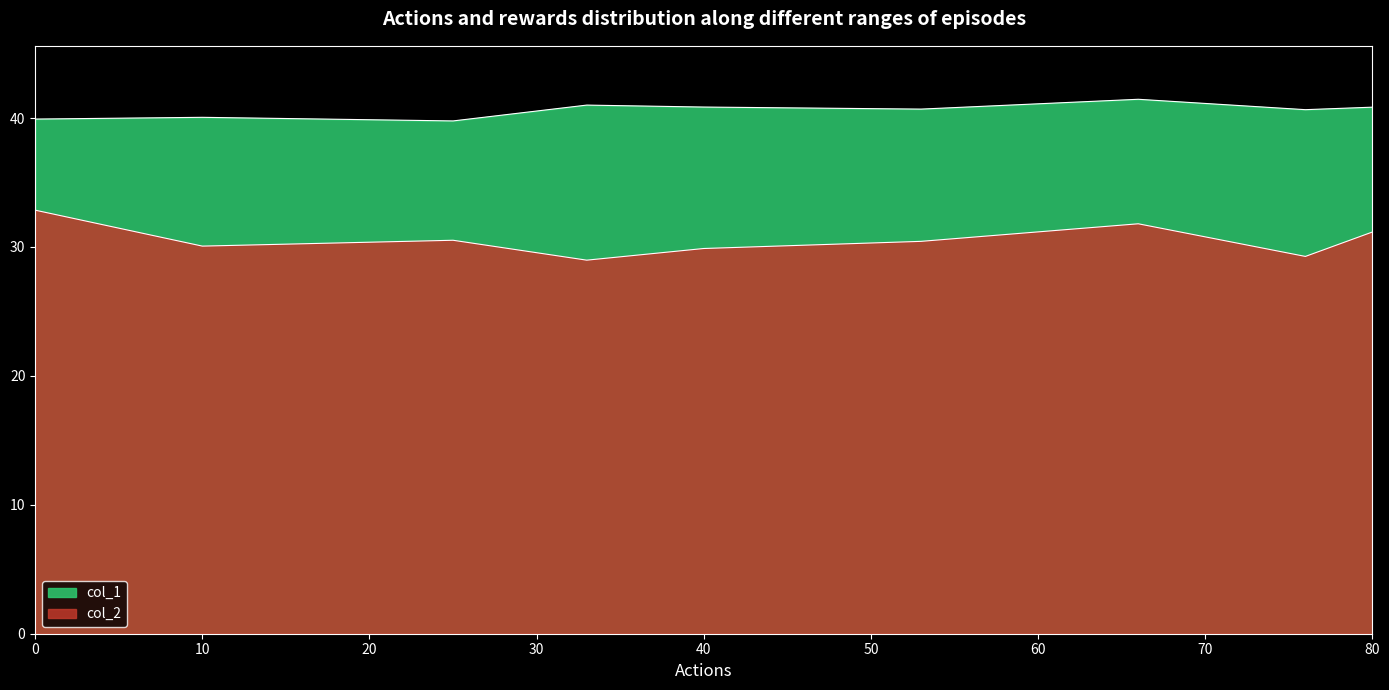

Where is col_2 nearest to the value 30?

10